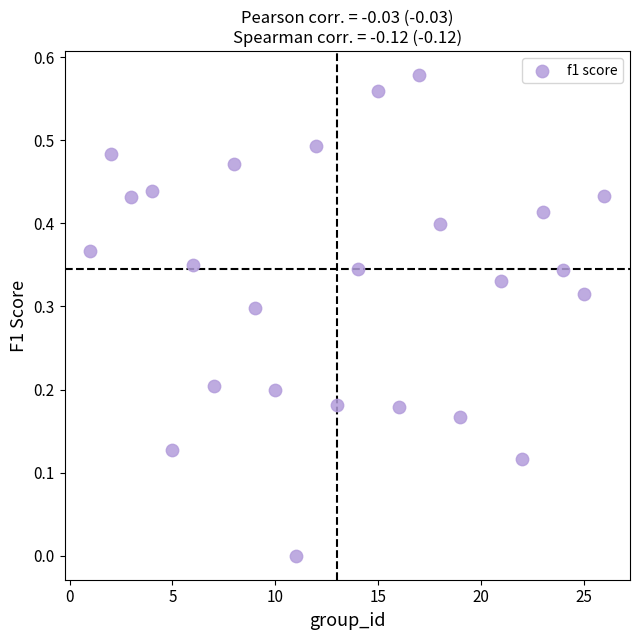

What is the range of X values (max minus min)?

25.0